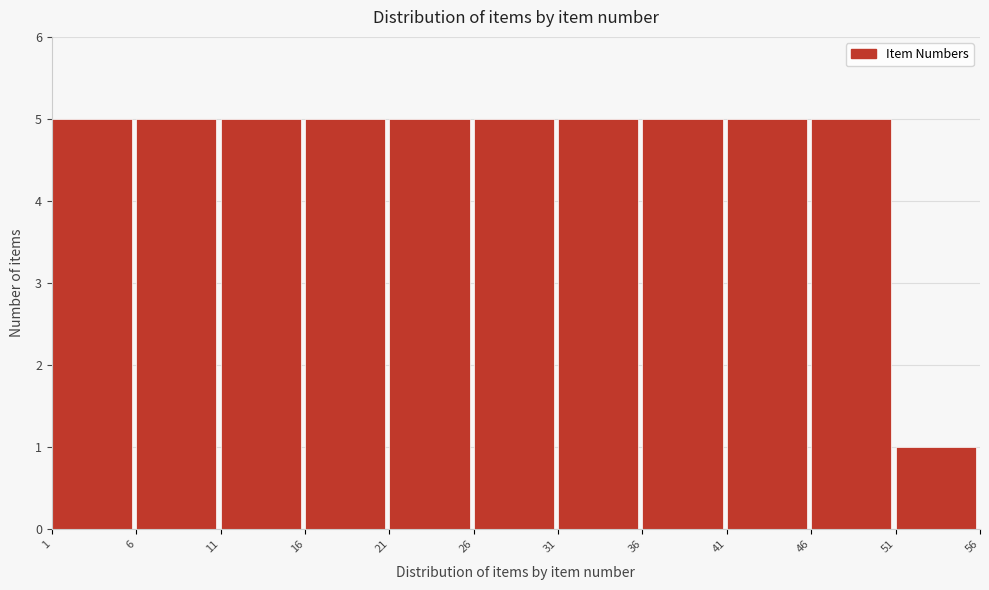

Reading left to right, transcribe this chart: for each bar, give the range it covers on the x-axis and its height. The values are not printed on the chart, so give them approximately, as read against the axis.

1 to 6: 5
6 to 11: 5
11 to 16: 5
16 to 21: 5
21 to 26: 5
26 to 31: 5
31 to 36: 5
36 to 41: 5
41 to 46: 5
46 to 51: 5
51 to 56: 1